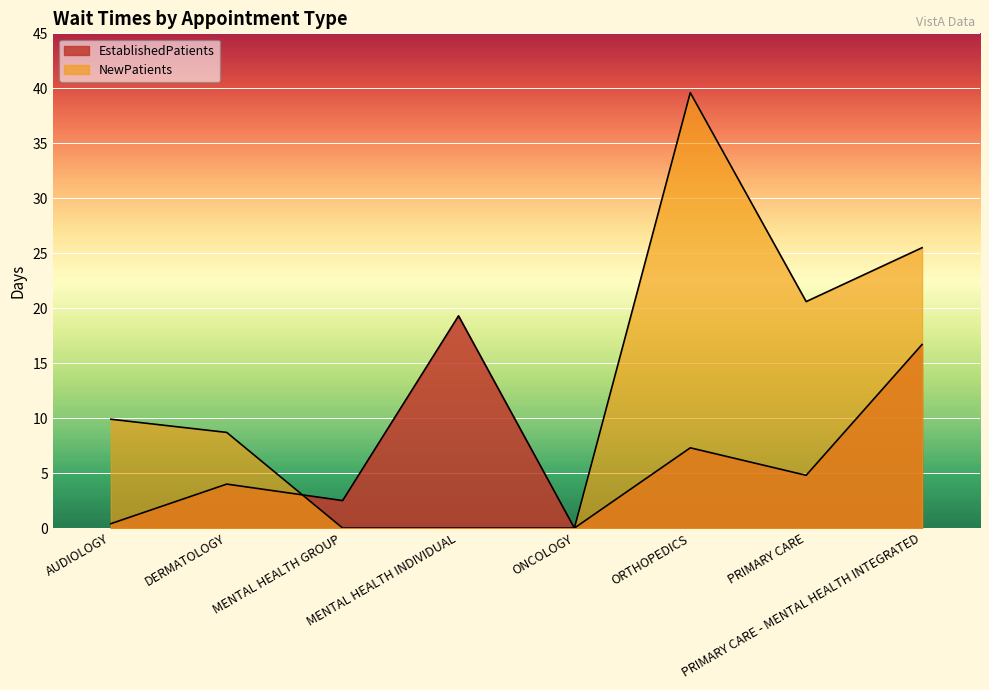

What position from the left is MENTAL HEALTH INDIVIDUAL?

4